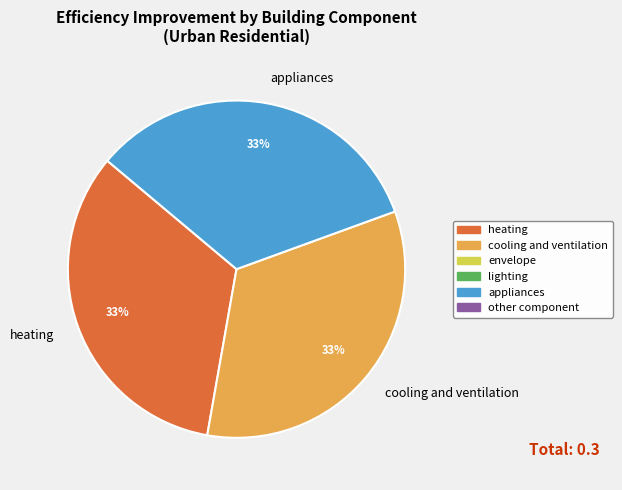

Approximately how many times larger is the value at cooling and ventilation compared to appliances?

1.0